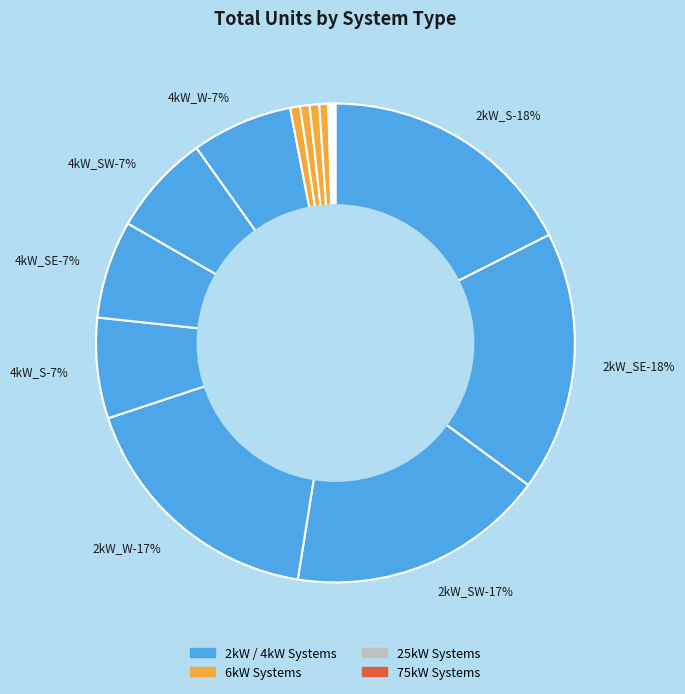

To the nearest percent, what is the difference between the 2kW_SE and 6kW_SE slice percentages?

17%